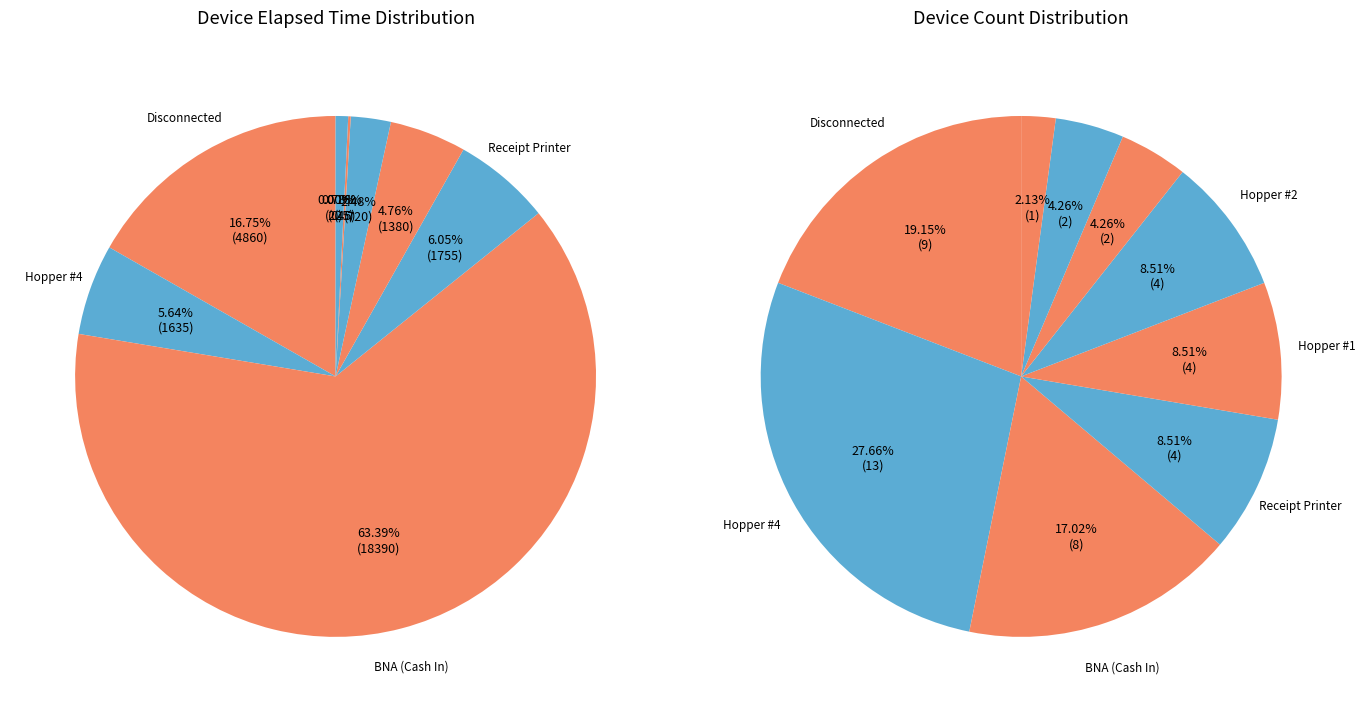

What percentage is the BNA (Cash In slice, to the nearest percent?

63%